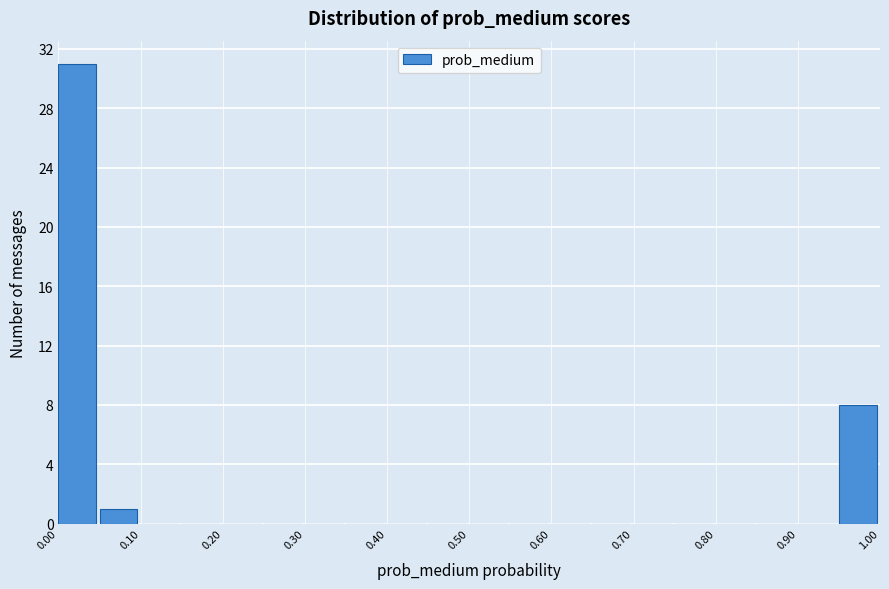

Reading left to right, transcribe this chart: for each bar, give the range it covers on the x-axis and its height. The values are not printed on the chart, so give them approximately, as read against the axis.

0.00 to 0.05: 31
0.05 to 0.10: 1
0.10 to 0.15: 0
0.15 to 0.20: 0
0.20 to 0.25: 0
0.25 to 0.30: 0
0.30 to 0.35: 0
0.35 to 0.40: 0
0.40 to 0.45: 0
0.45 to 0.50: 0
0.50 to 0.55: 0
0.55 to 0.60: 0
0.60 to 0.65: 0
0.65 to 0.70: 0
0.70 to 0.75: 0
0.75 to 0.80: 0
0.80 to 0.85: 0
0.85 to 0.90: 0
0.90 to 0.95: 0
0.95 to 1.00: 8